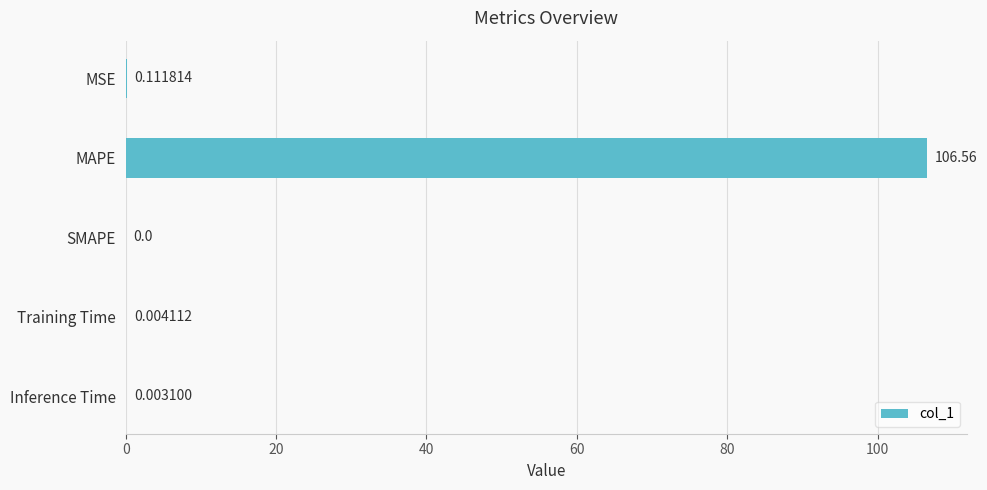

Which category has the highest value across all series?

MAPE